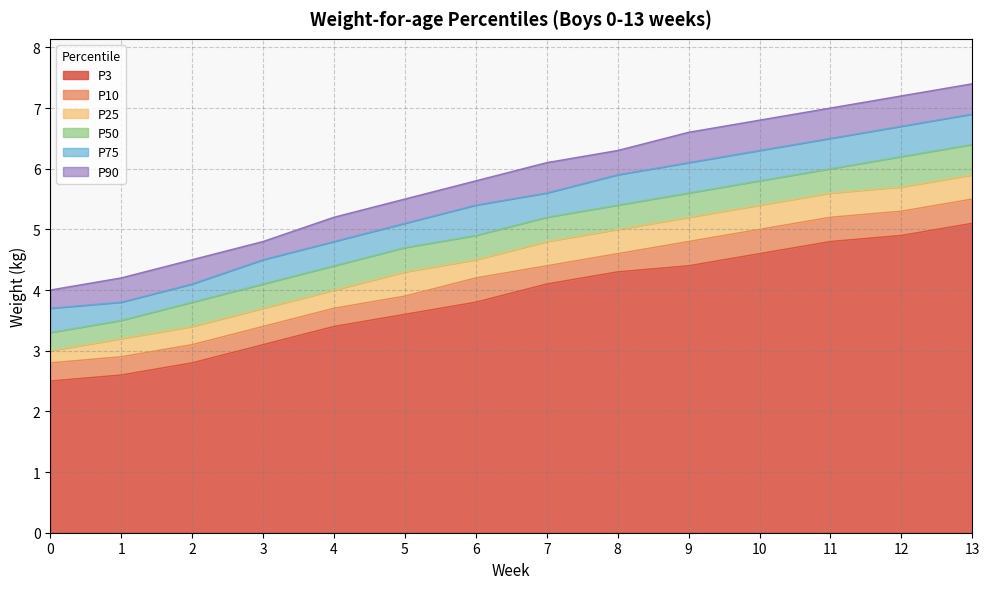

At which category is the sum across all series the highest?

13